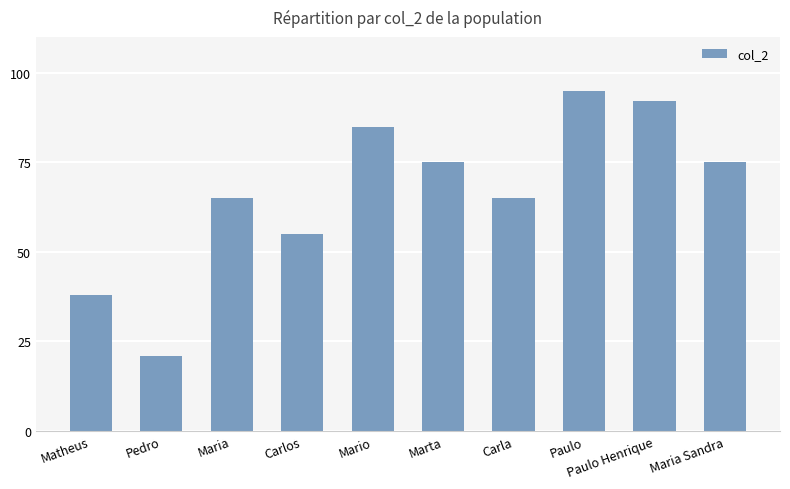

Reading left to right, list all the values displayed in this chart.

Matheus=38	Pedro=21	Maria=65	Carlos=55	Mario=85	Marta=75	Carla=65	Paulo=95	Paulo Henrique=92	Maria Sandra=75